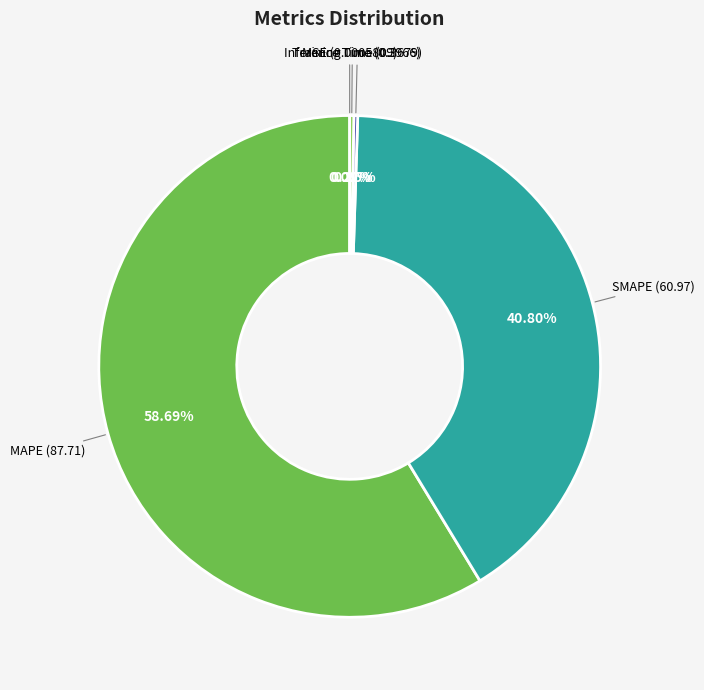

Does any single category account for the majority?

Yes